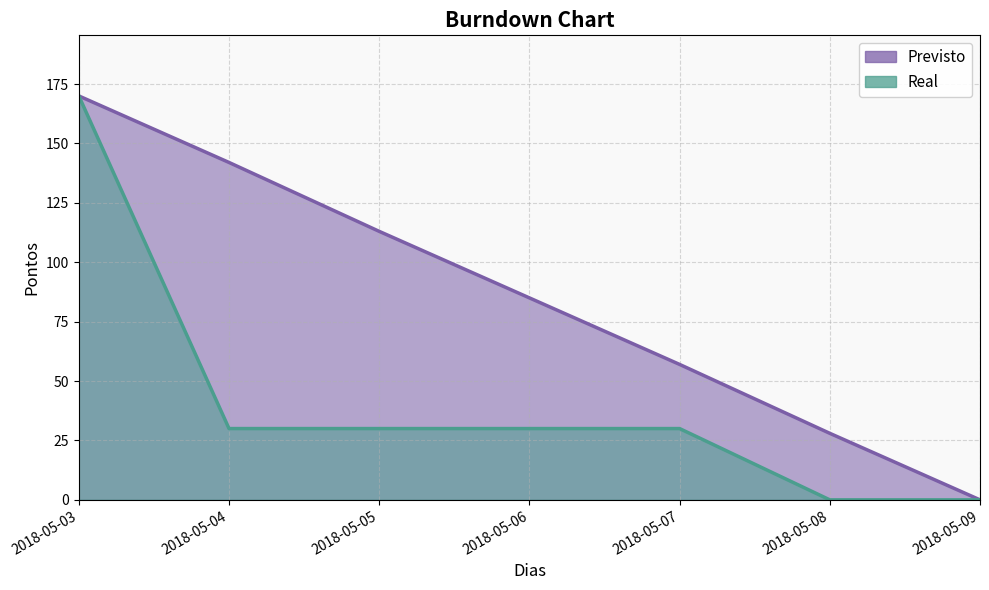

Which category has the highest value in the Real series?

2018-05-03